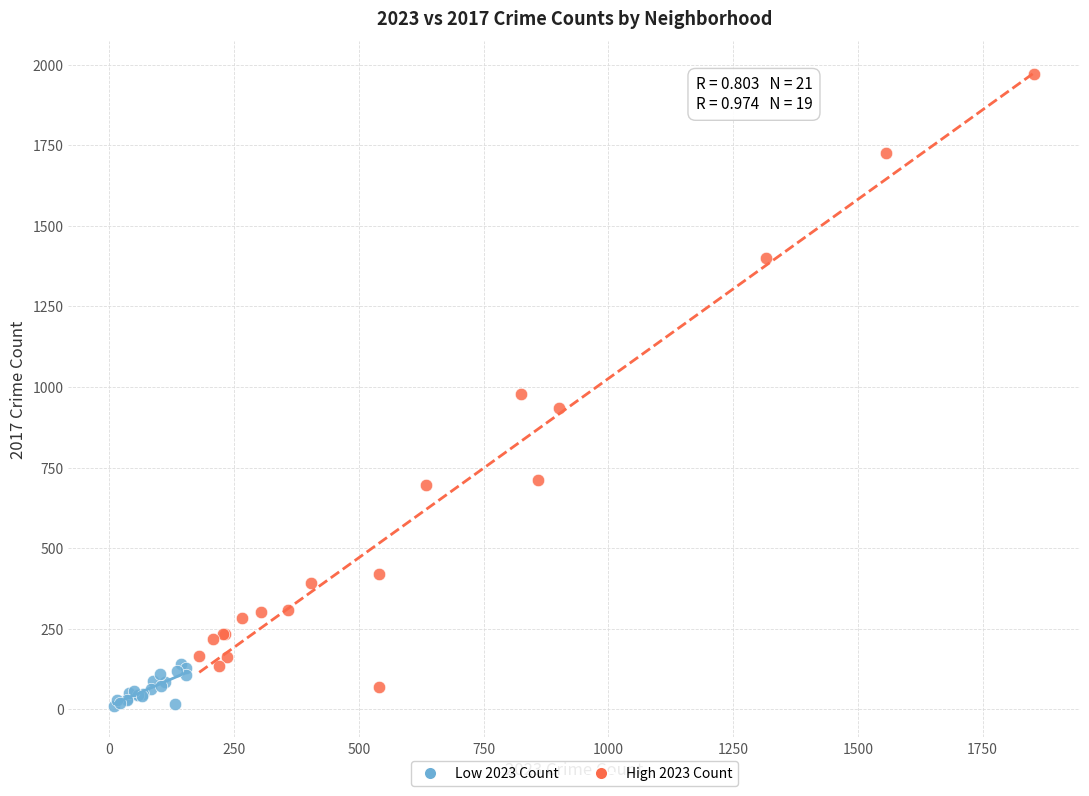

Which series reaches the minimum Y coordinate?

Low 2023 Count